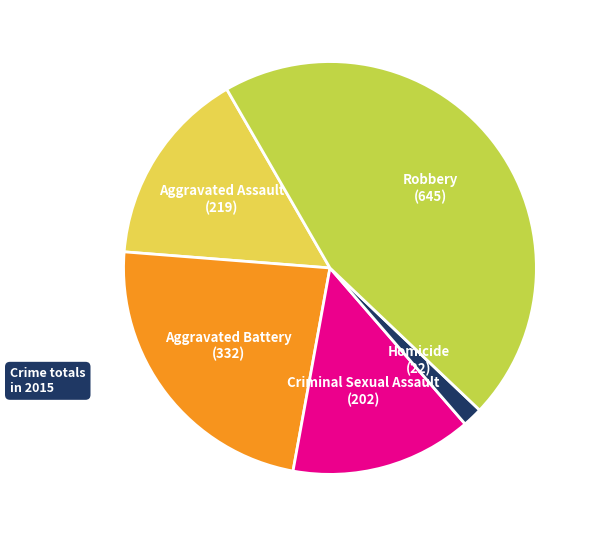

Is there any slice that represents more than half of the pie?

No